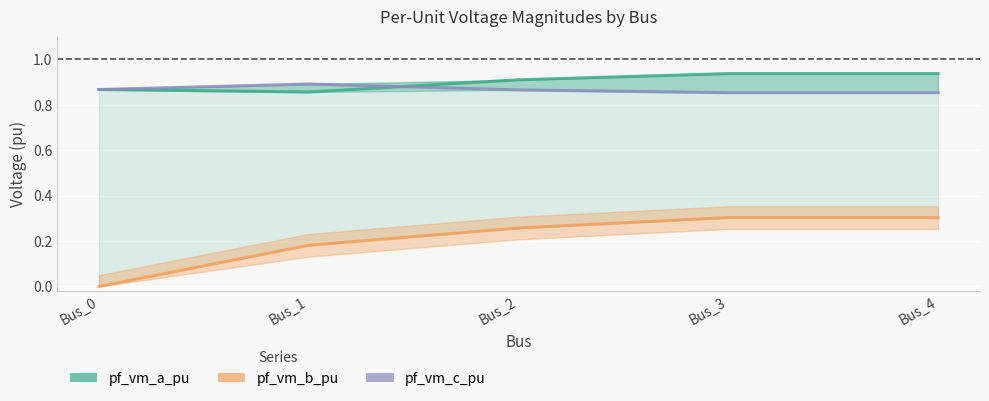

How many lines are shown in the chart?

3